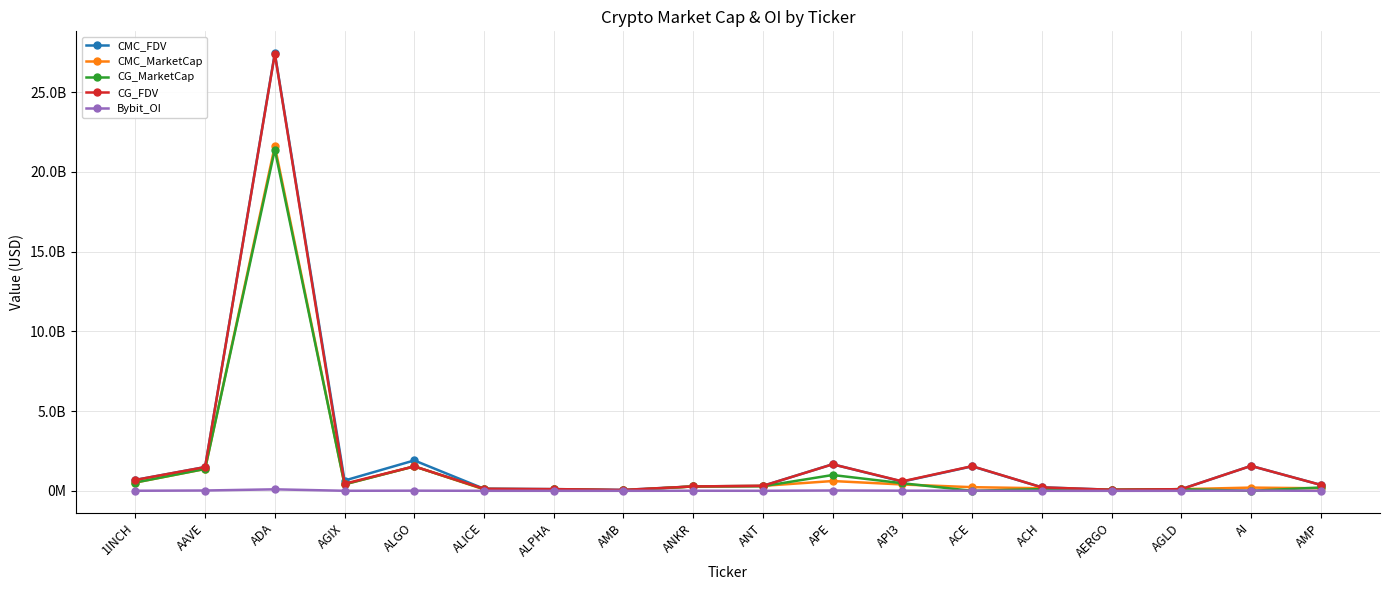

Reading right to left, what are all the values shown in this chart?

CMC_FDV: 373523207.4	1562745503.4	104516200.8	67660238.3	218799863.4	1536057352.4	578295824.2	1666775095.1	311764661.7	275671739.0	57458581.0	108392117.1	130868688.7	1906895862.9	645162033.0	27436556564.5	1489512185.1	683346494.3
CMC_MarketCap: 158611951.8	203156915.4	104516200.8	60217612.1	160252120.6	229567637.6	398784227.4	614362882.7	311764661.7	275671739.0	27300816.3	91699731.0	88877288.4	1534037368.4	405328106.1	21614755685.9	1371644484.8	520041516.0
CG_MarketCap: 210639083.0	0.0	104679635.0	60094883.0	108514490.0	0.0	478009354.0	992386661.0	289140999.0	276360799.0	27219877.0	91619671.0	114259110.0	1534194833.0	404993930.0	21390239517.0	1372483786.0	520432364.0
CG_FDV: 373205136.0	1562582331.0	104679635.0	67522340.0	219500953.0	1545800064.0	594236120.0	1663297064.0	311815816.0	276360799.0	57288231.0	108297484.0	130581840.0	1534194896.0	445903151.0	27393978496.0	1490389929.0	683860078.0
Bybit_OI: 0.0	16222231.0	2107277.0	666826.0	1925577.0	9141298.0	9271414.0	20678255.0	3038180.0	5557854.0	1528216.0	1861684.0	2317732.0	9997351.0	3476622.0	94528094.0	20625391.0	5098216.0